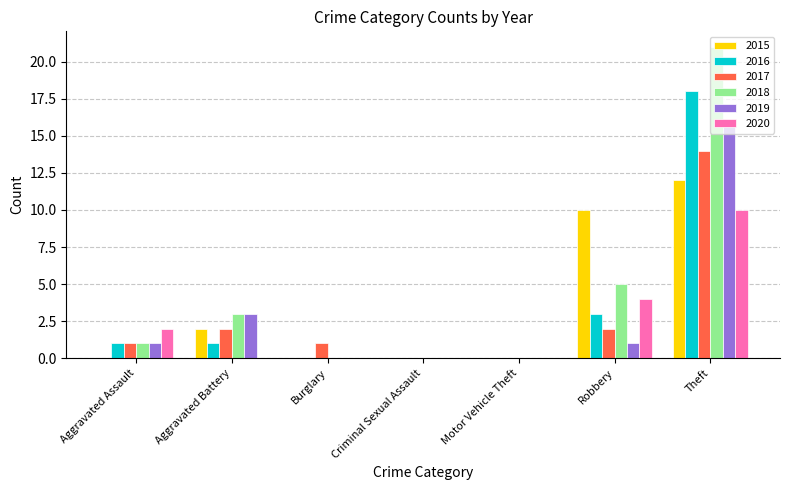

Is it true that 2020 equals -5 at Burglary?

False